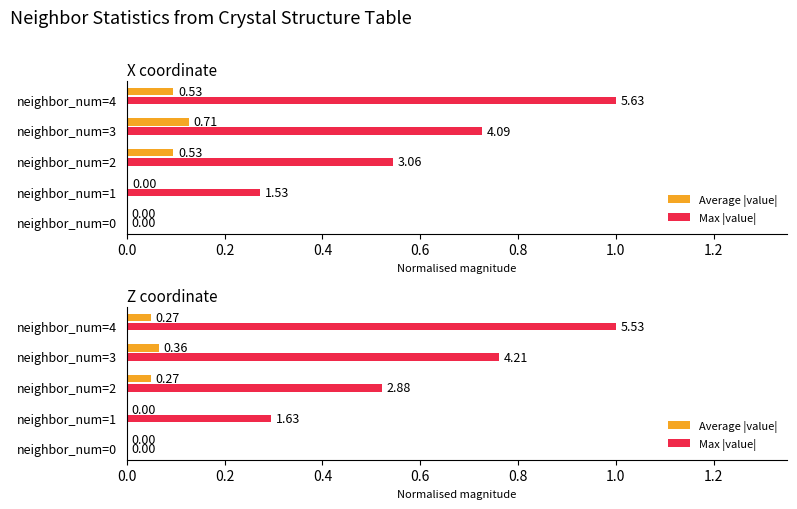

True or false: Max |value| has a value of 0.3 at neighbor_num=1.

True